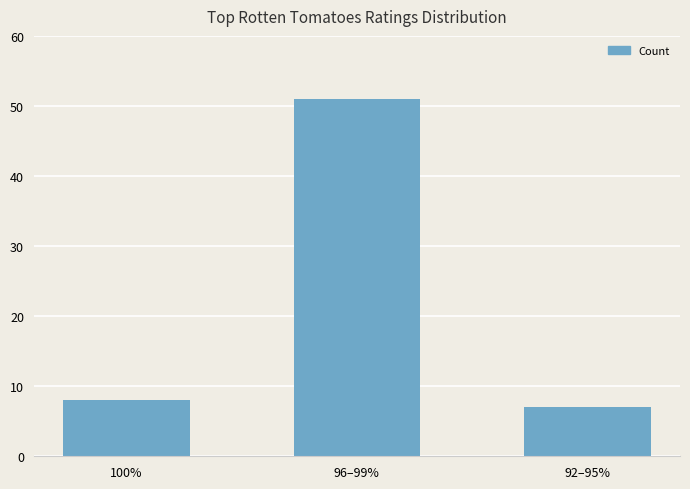

What is the label of the 1st bar from the left?

100%